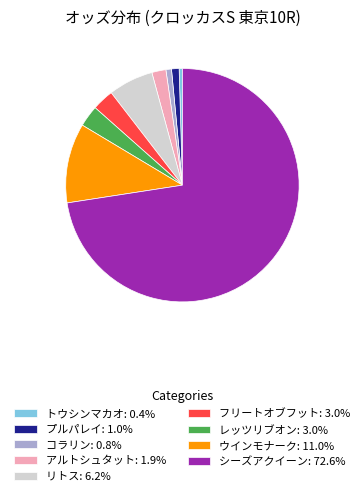

What is the ratio of the value at トウシンマカオ: 0.4% to the value at プルパレイ: 1.0%?

0.4